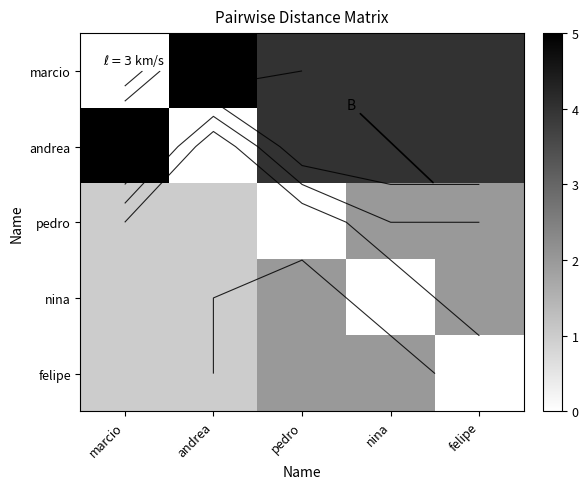

What value does the marcio series have at andrea?

5